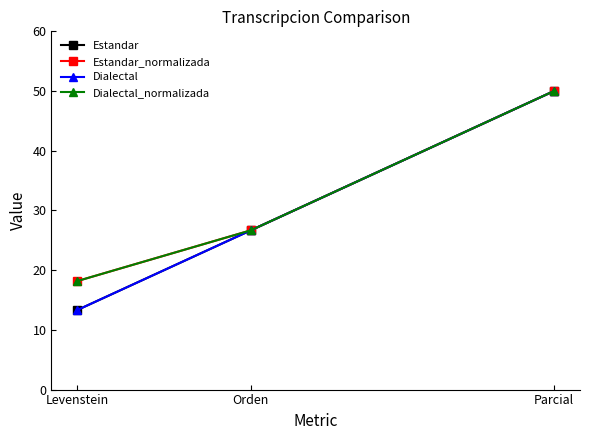

Which series has the largest total across all categories?

Estandar_normalizada